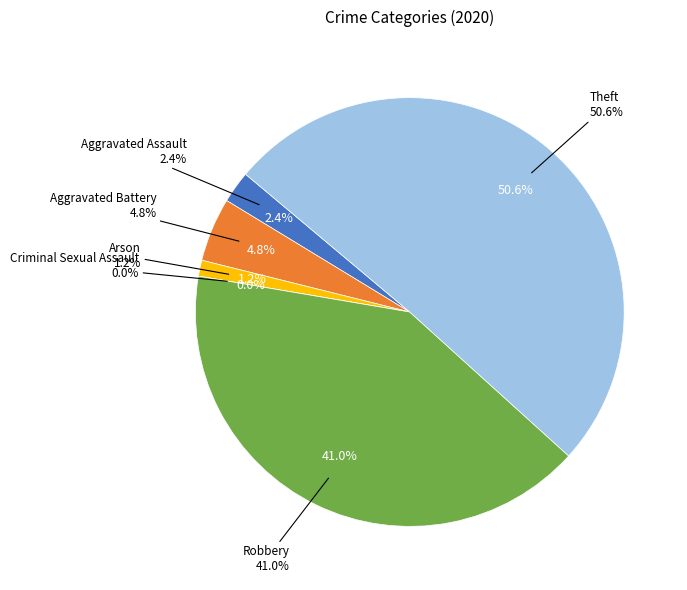

Which slice is the largest?

Theft